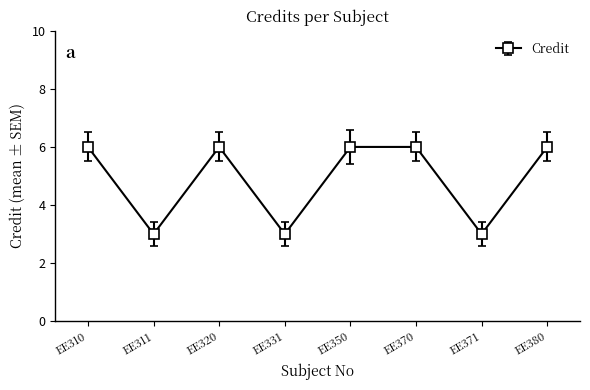

What is the sum of the values at EE331 and EE320?

9